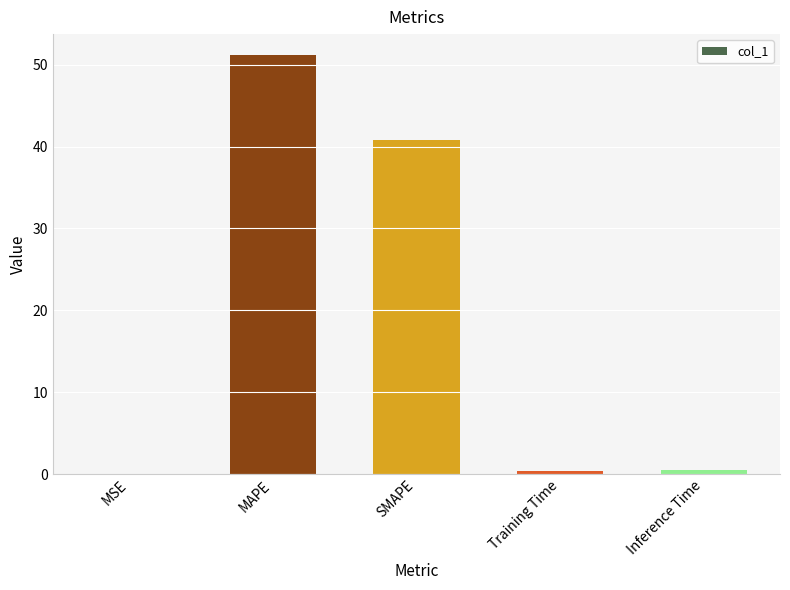

Between SMAPE and MAPE, which is larger?

MAPE